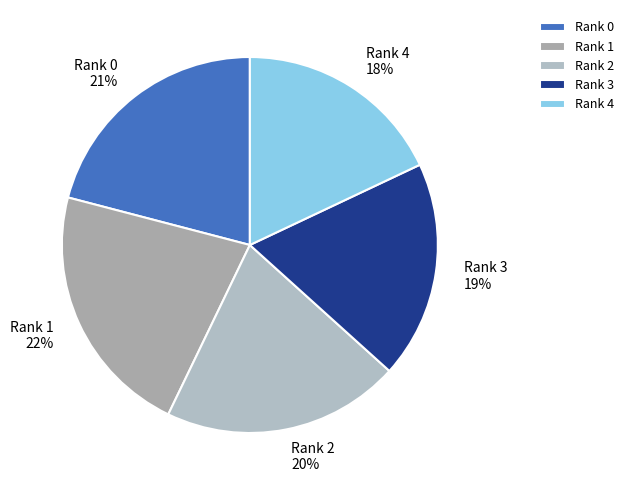

Which has a higher value, Rank 1 or Rank 0?

Rank 1